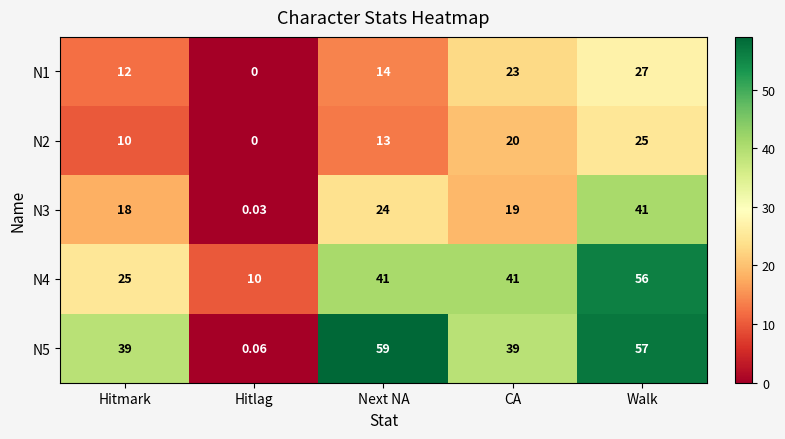

At which label is N1 closest to 13?

Hitmark